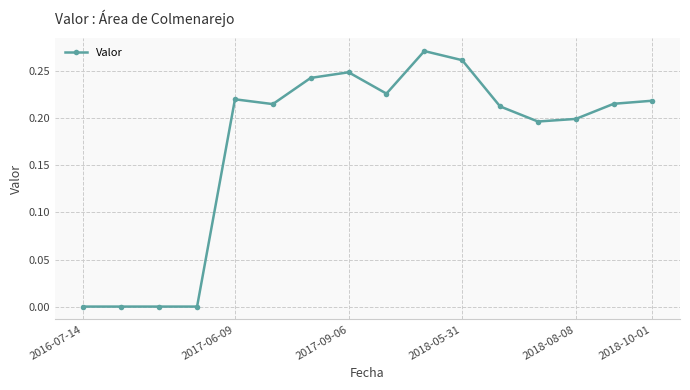

True or false: there are more than 2 points higher than both neighbors.

True